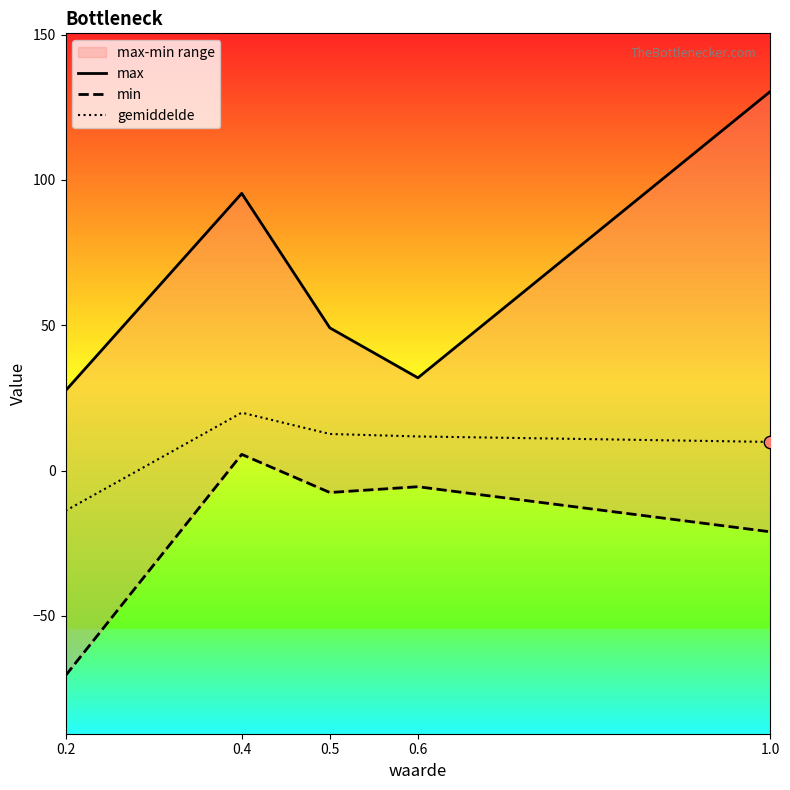

Which series has the widest spread of Y values?

max